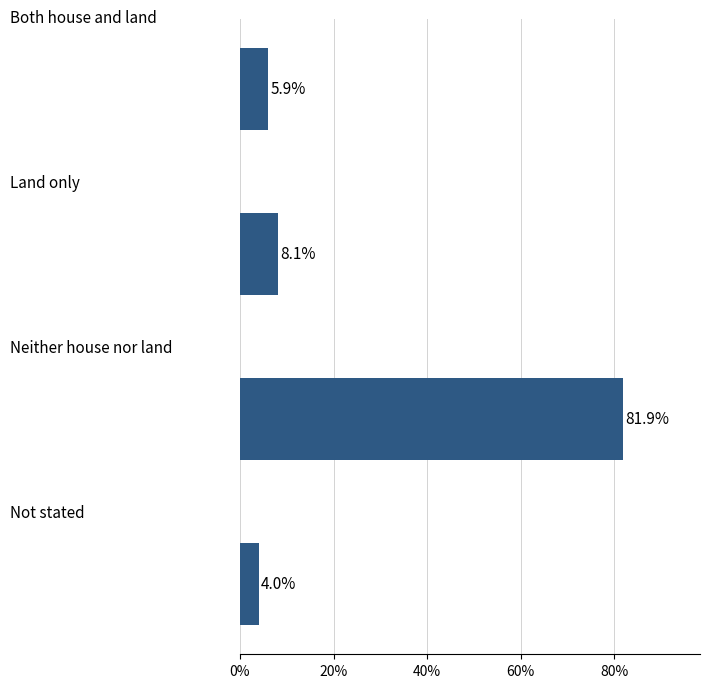

What is the smallest value displayed?

4.0